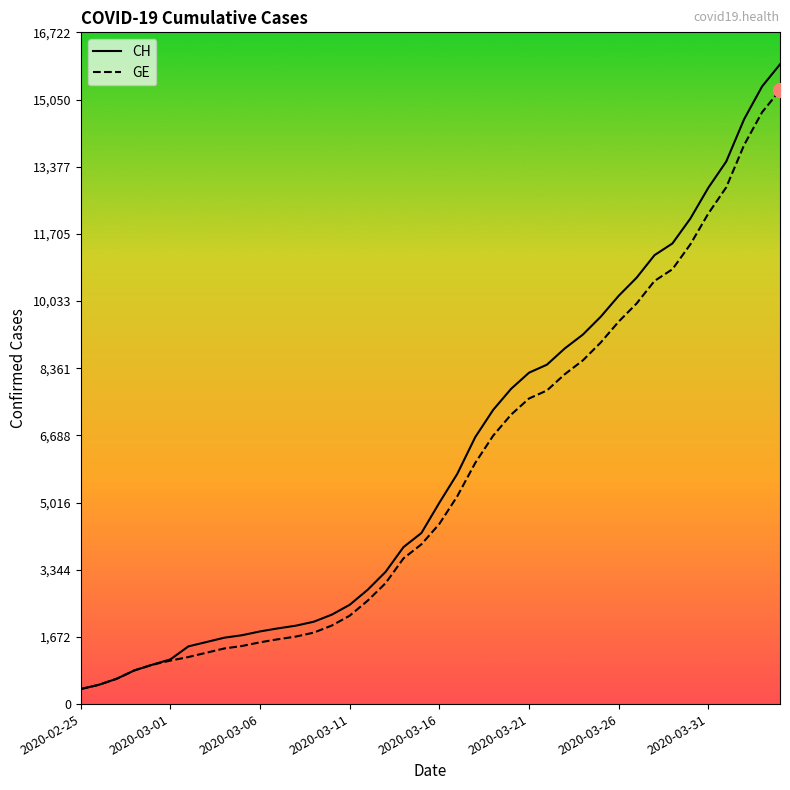

Which series has the widest spread of values?

CH